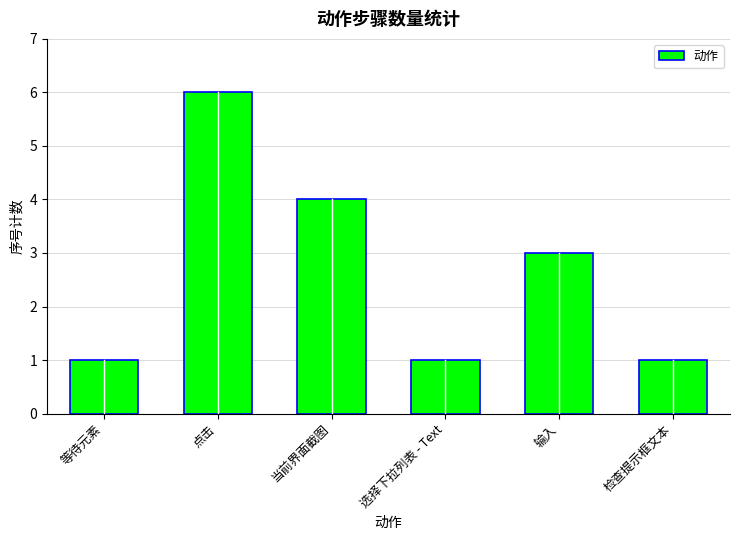

True or false: the data shows 3 at 输入.

True